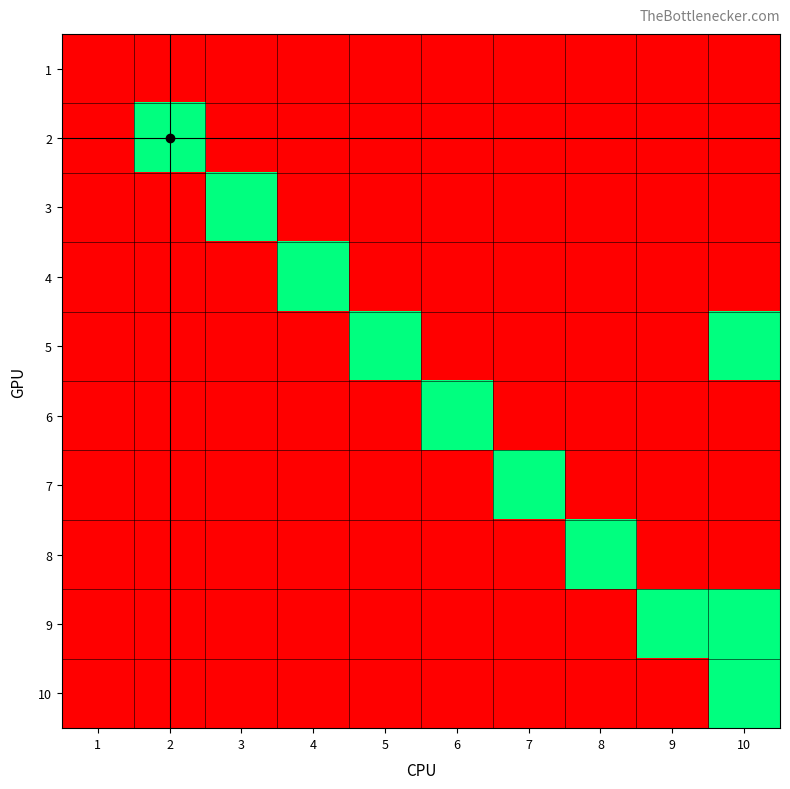

At which category is the sum across all series the highest?

10